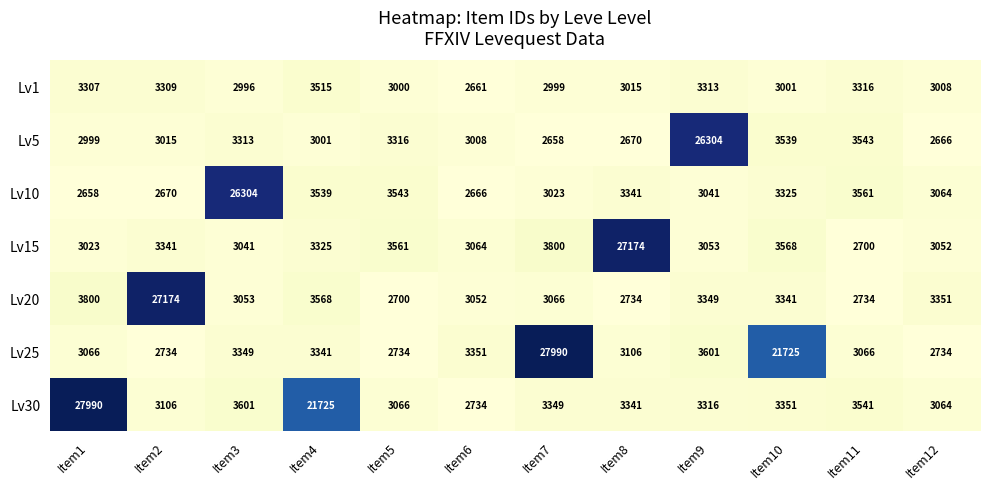

Where is Lv1 nearest to the value 3088?

Item8